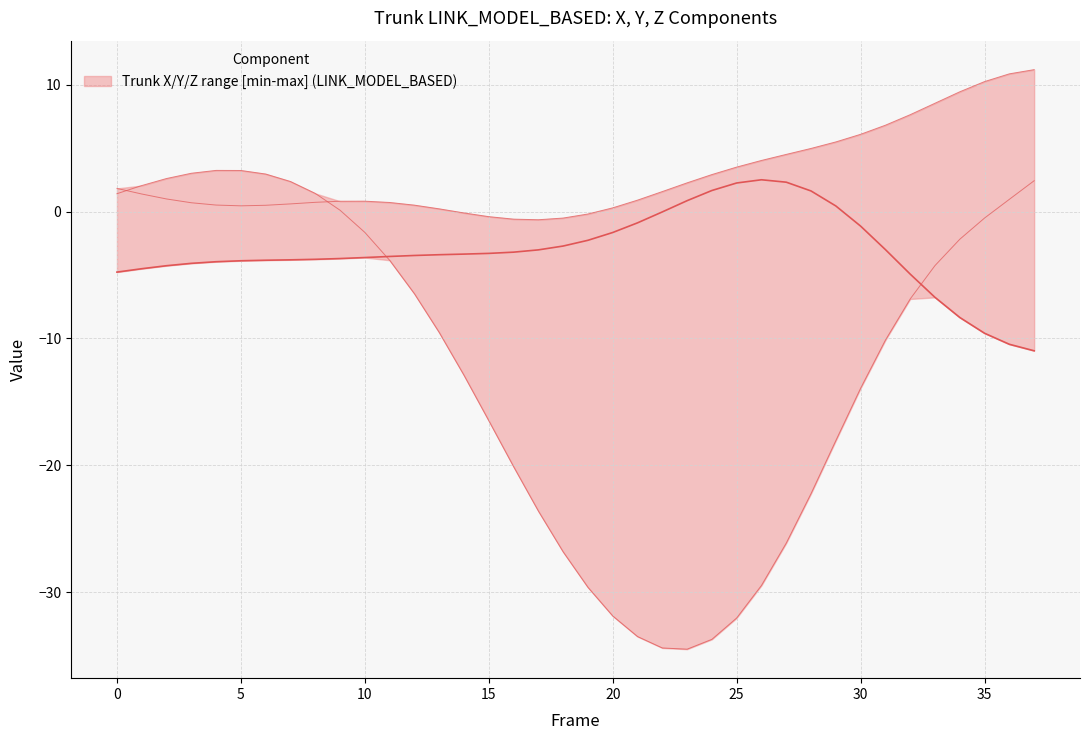

What is the difference between the Z values at 10 and 22?

32.8